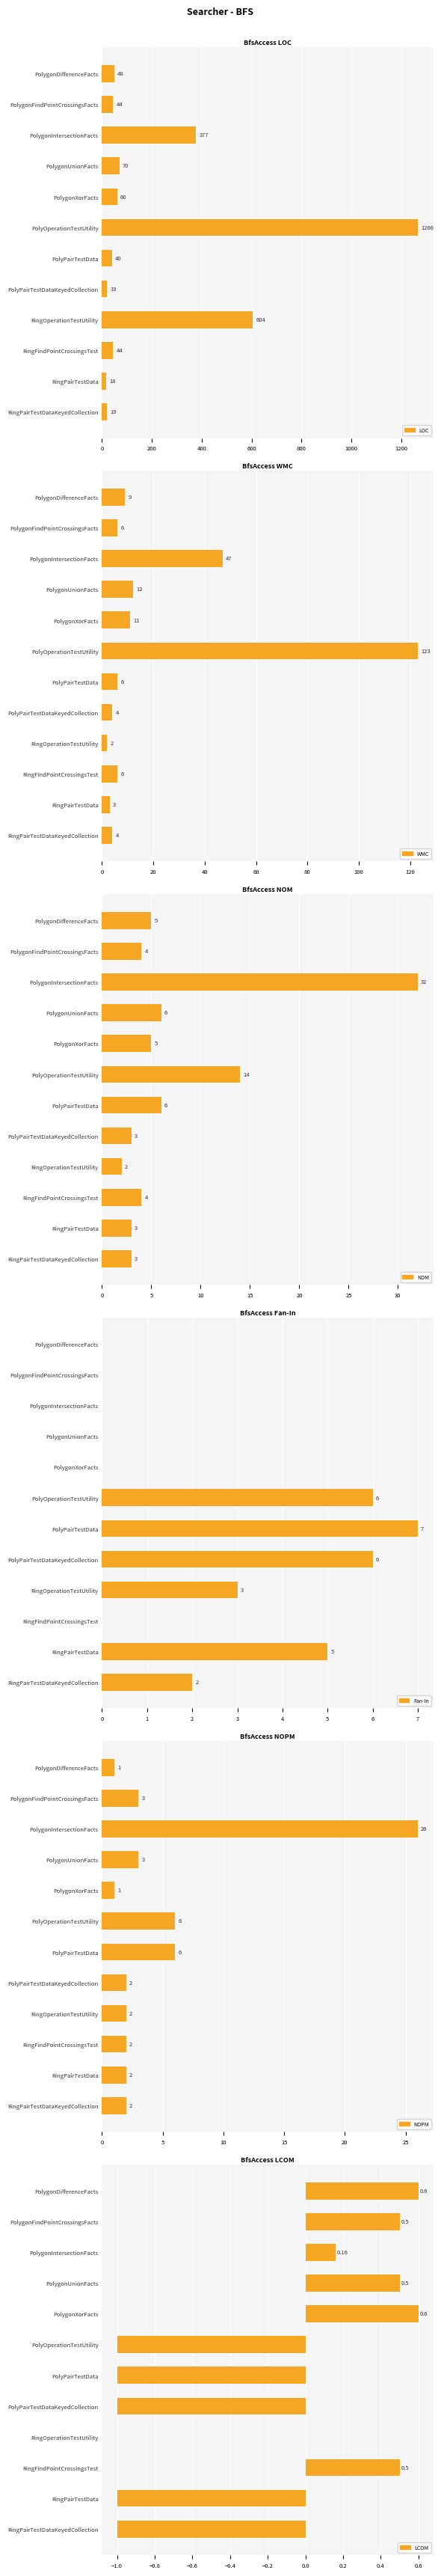

What is the minimum value shown in the chart?

-1.0